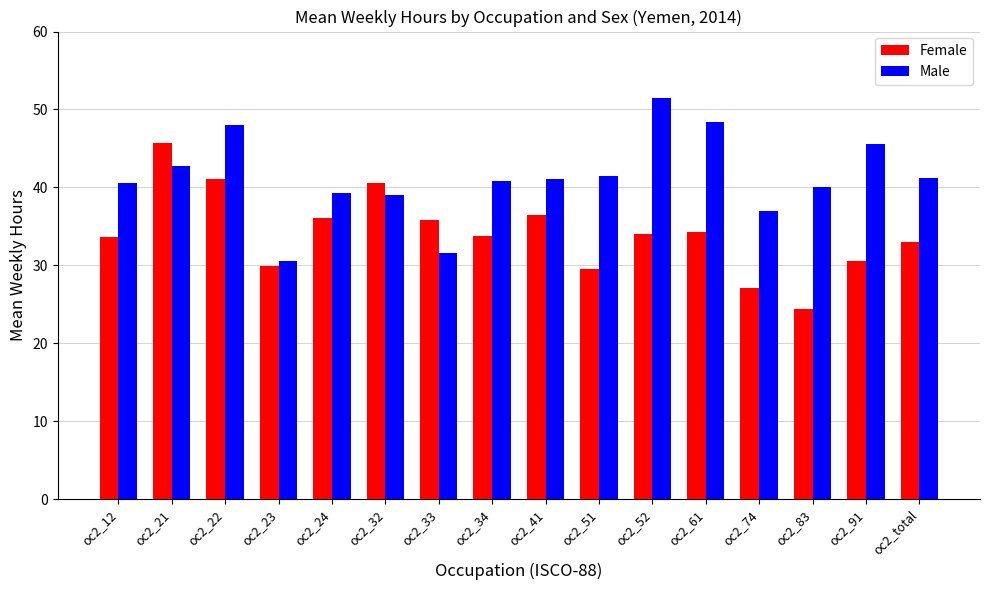

What value does the Male series have at oc2_52?

51.4